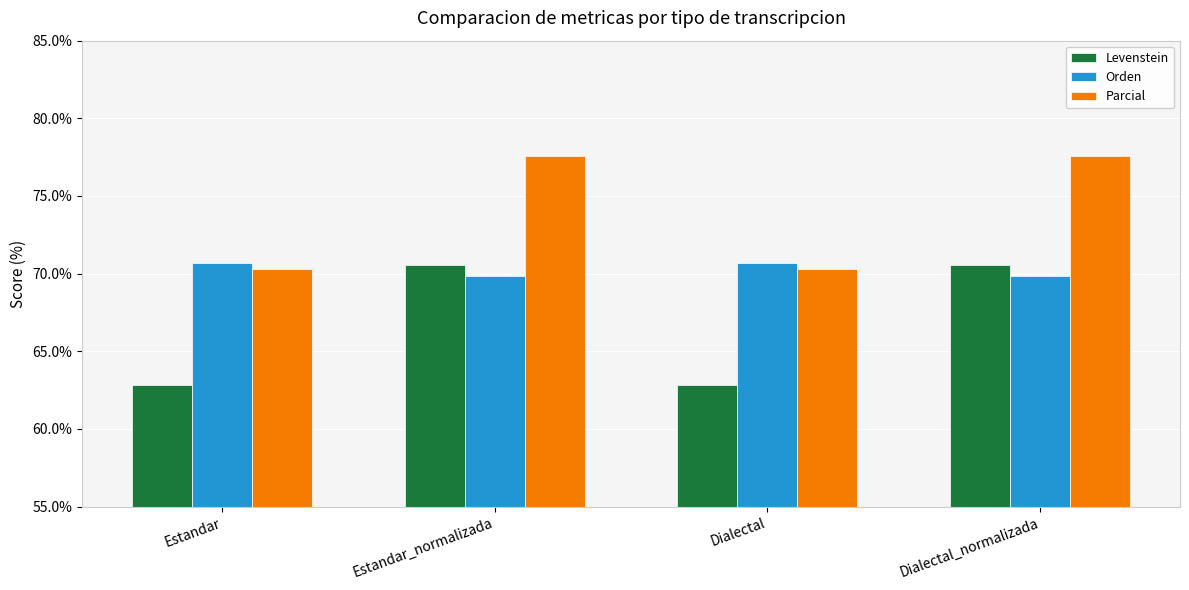

The value of Orden at Dialectal_normalizada is 113.1. True or false?

False